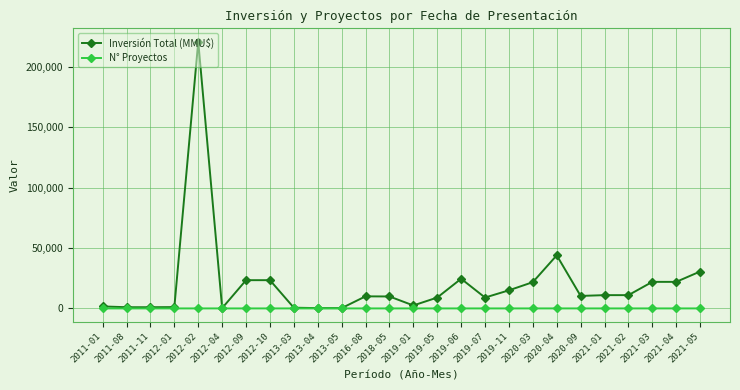

What is the average value of the N° Proyectos series?

2